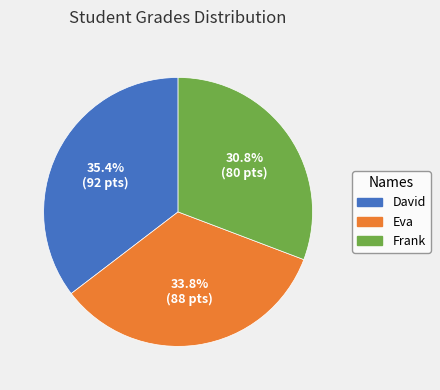

Does Frank account for over 50% of the chart?

No